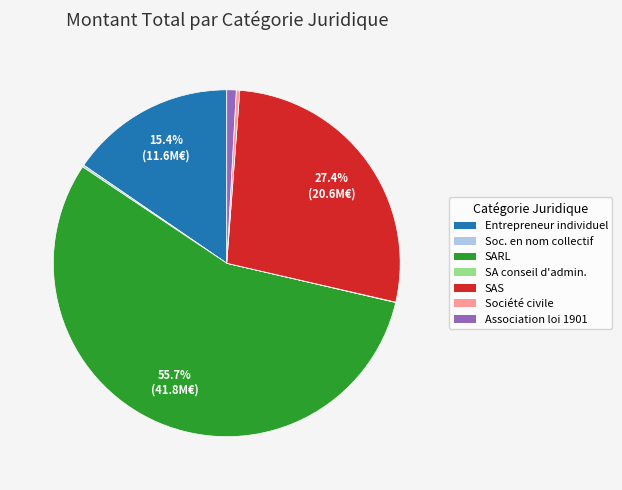

Is there a majority slice in this chart?

Yes